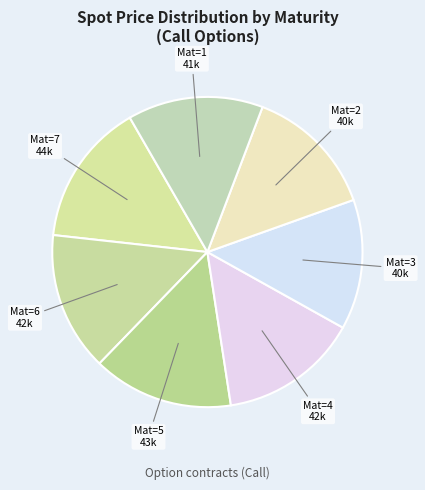

How many segments does this pie chart have?

7